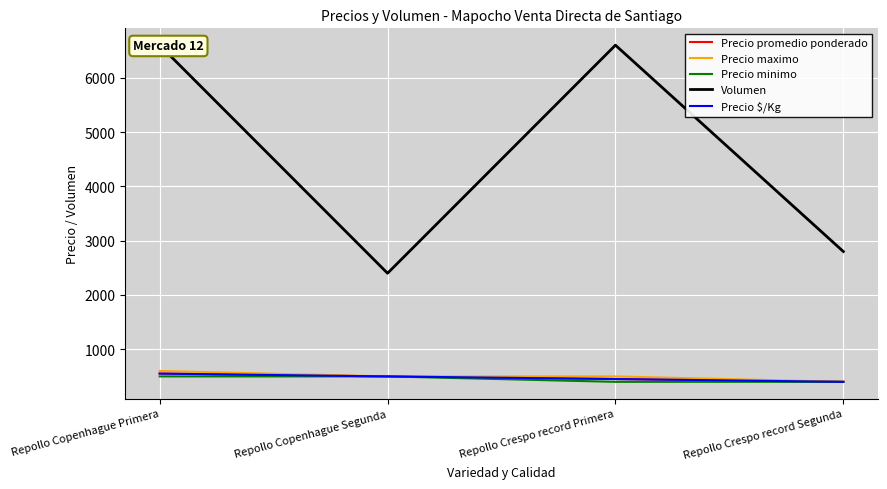

What is the sum of the Precio $/Kg values at Repollo Copenhague Segunda and Repollo Crespo record Segunda?

900